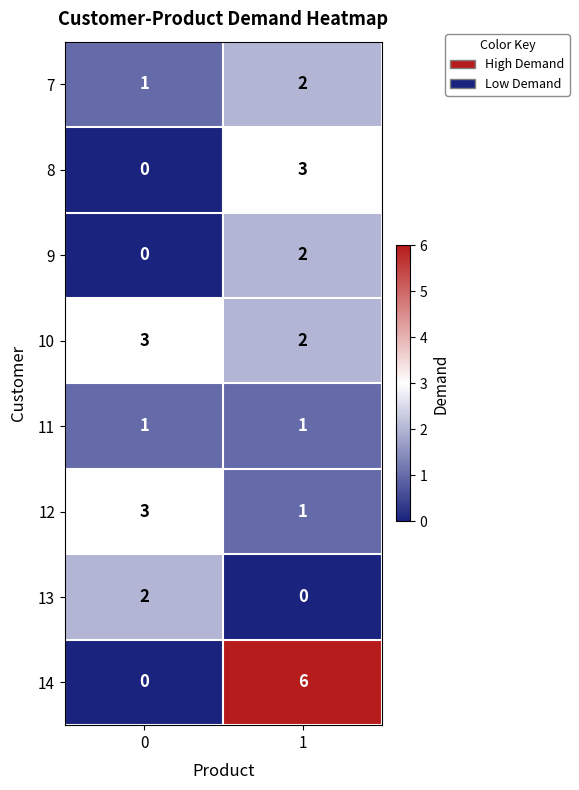

At which category is the sum across all series the highest?

1